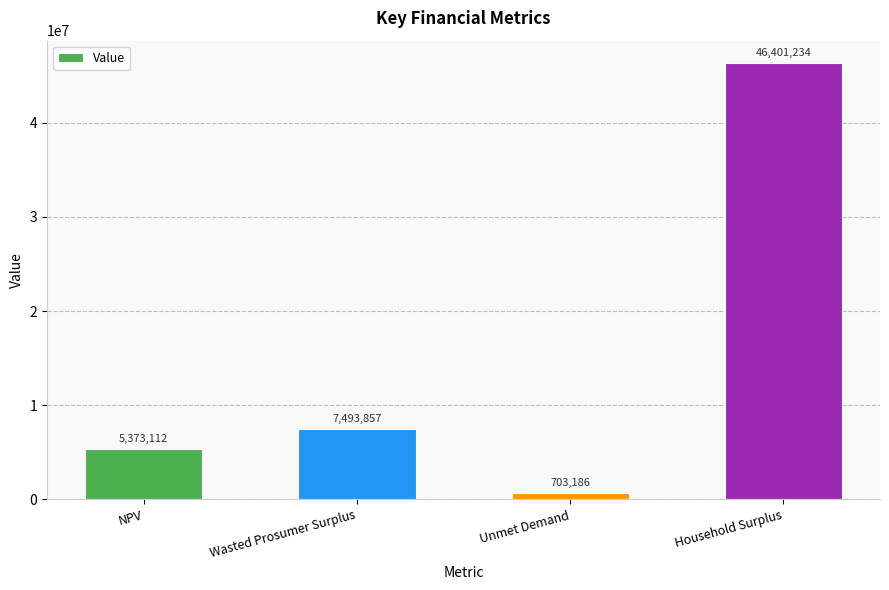

Rank the categories by value from highest to lowest.

Household Surplus, Wasted Prosumer Surplus, NPV, Unmet Demand